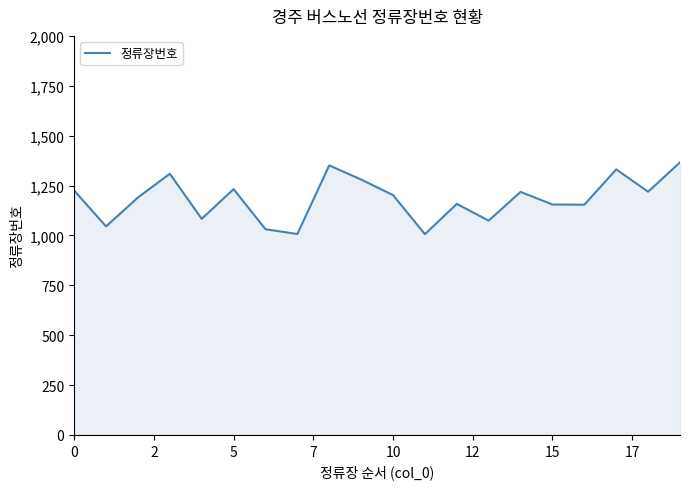

What is the smallest value displayed?

1006